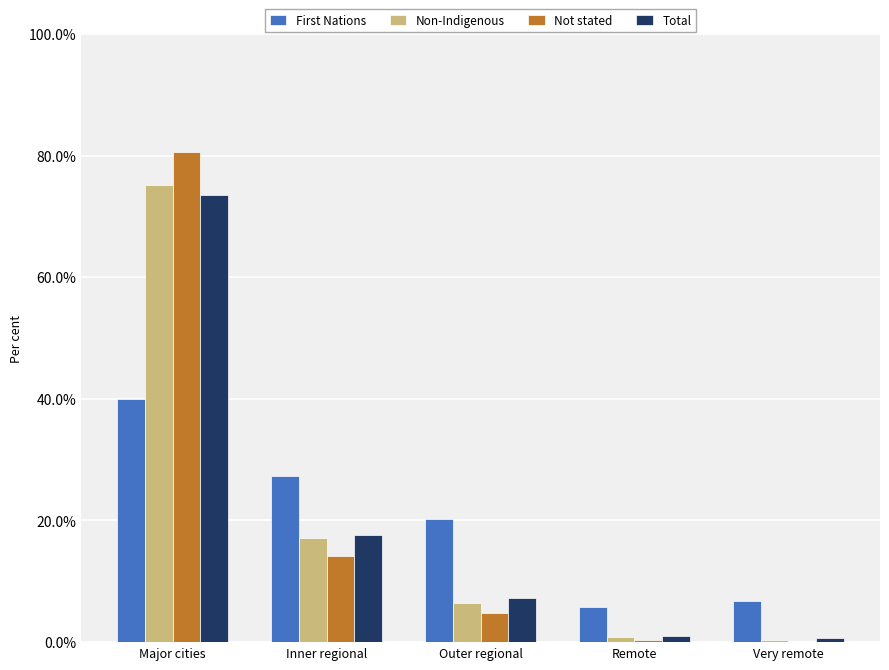

How many values in the First Nations series exceed 20?

3